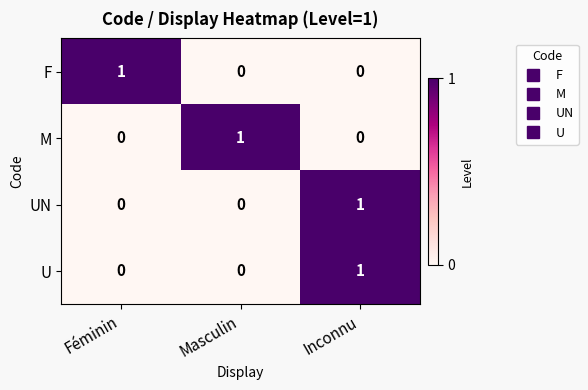

At which category is the sum across all series the highest?

Inconnu